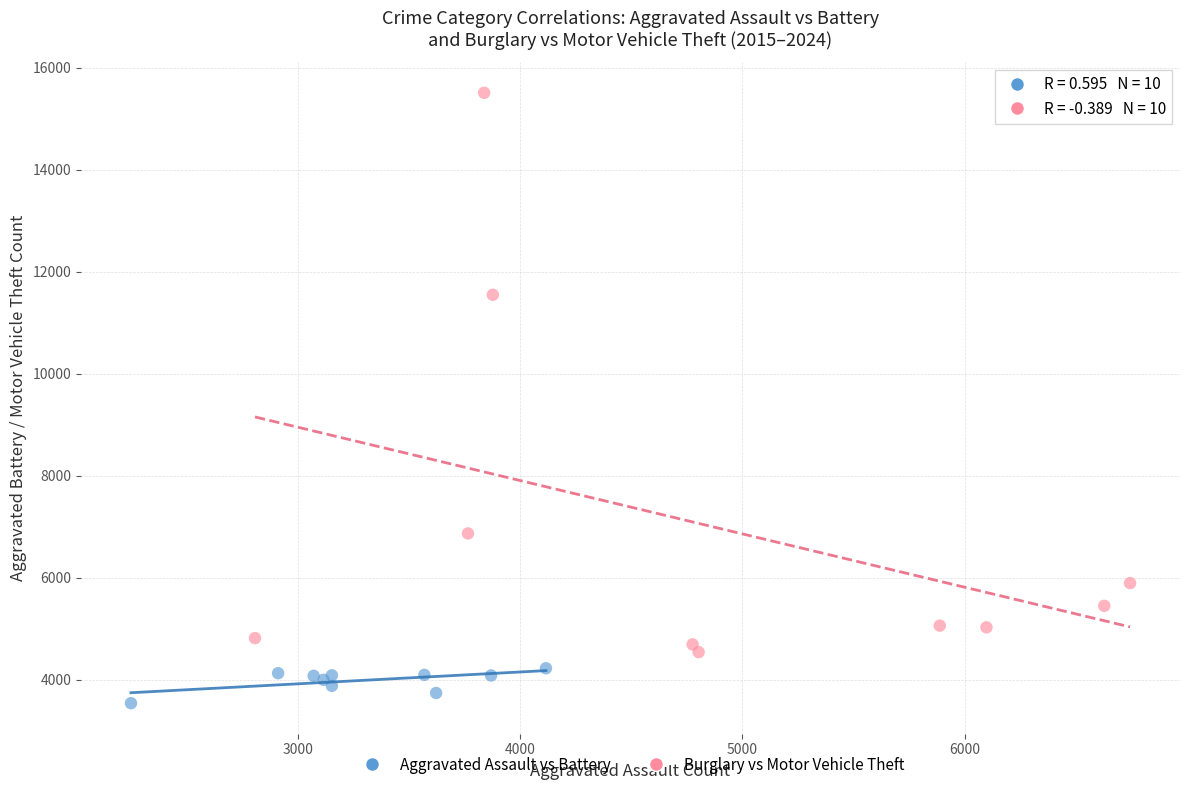

Which series has the largest Y range (max minus min)?

Burglary vs Motor Vehicle Theft